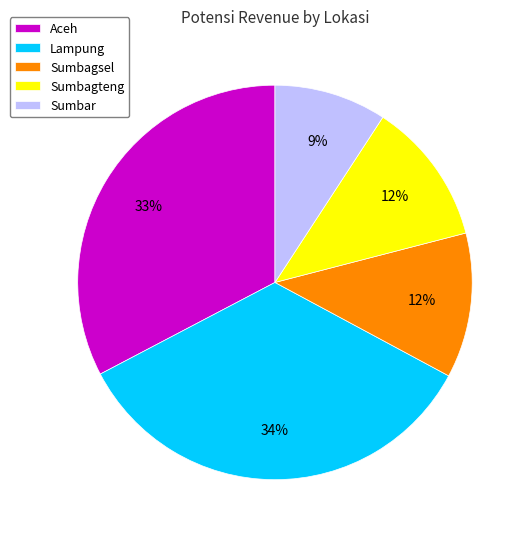

Is Sumbar the majority of the pie?

No